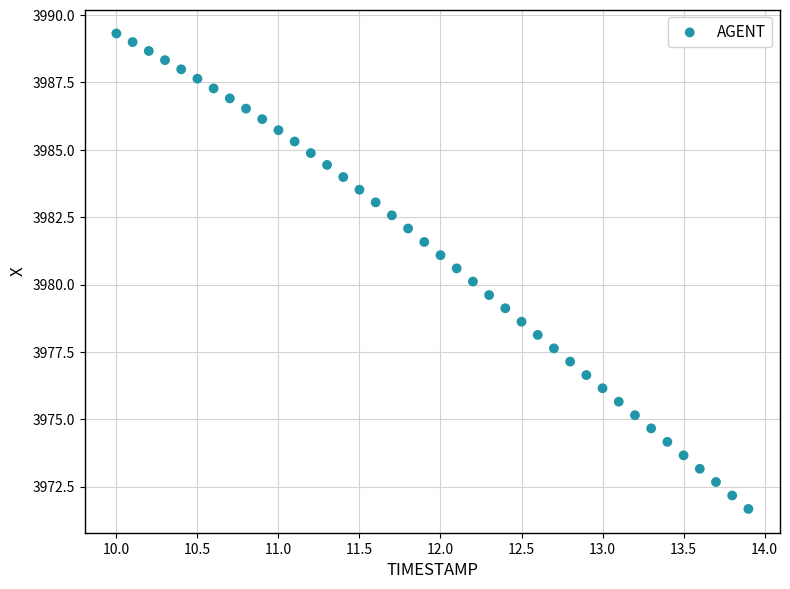

What is the range of X values (max minus min)?

3.9